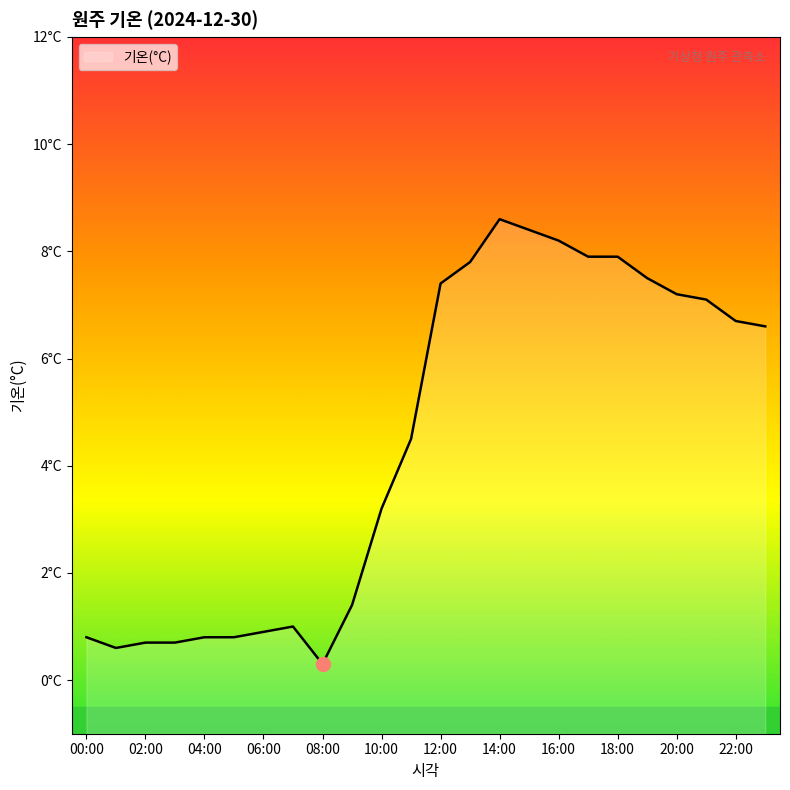

List the labels in order of value, smallest first.

08:00, 01:00, 02:00, 03:00, 00:00, 04:00, 05:00, 06:00, 07:00, 09:00, 10:00, 11:00, 23:00, 22:00, 21:00, 20:00, 12:00, 19:00, 13:00, 17:00, 18:00, 16:00, 15:00, 14:00